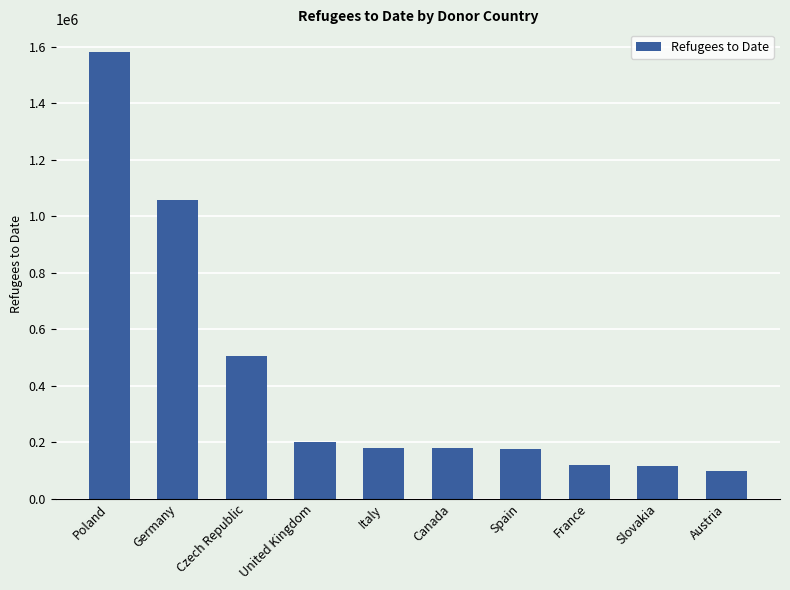

What is the value of the 6th bar from the left?

177958